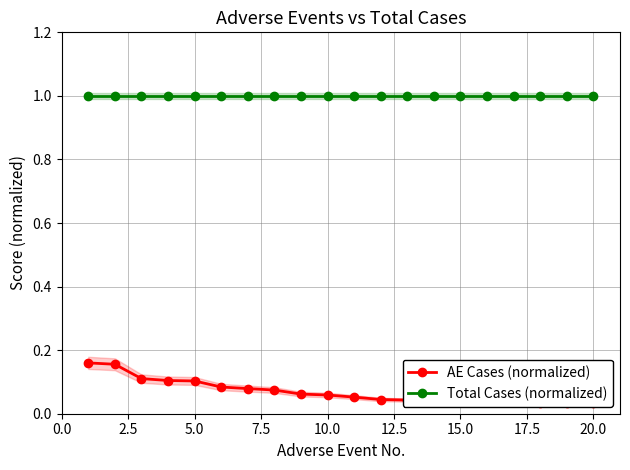

Does the chart display data point markers on the line(s)?

Yes